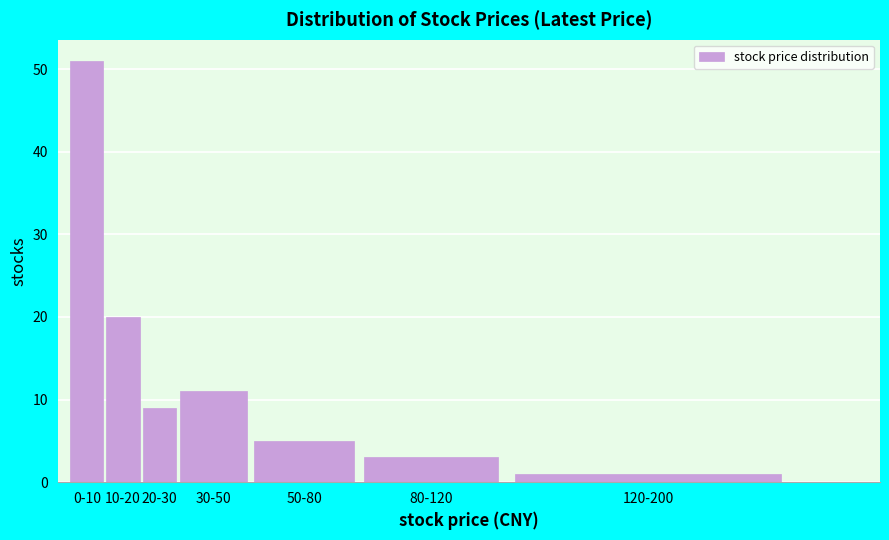

Reading left to right, what are all the values shown in this chart?

0-10=51	10-20=20	20-30=9	30-50=11	50-80=5	80-120=3	120-200=1